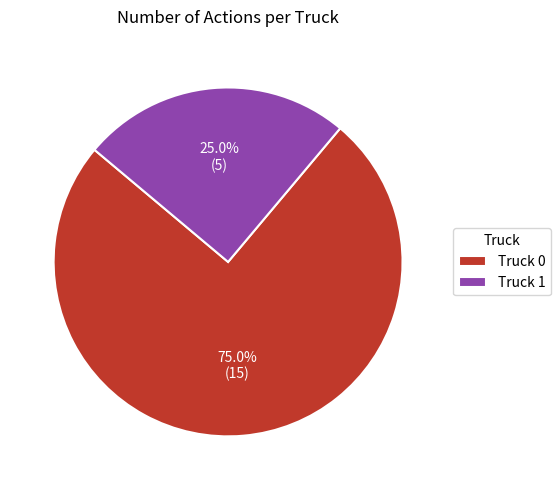

To the nearest percent, what is the combined percentage of Truck 0 and Truck 1?

100%